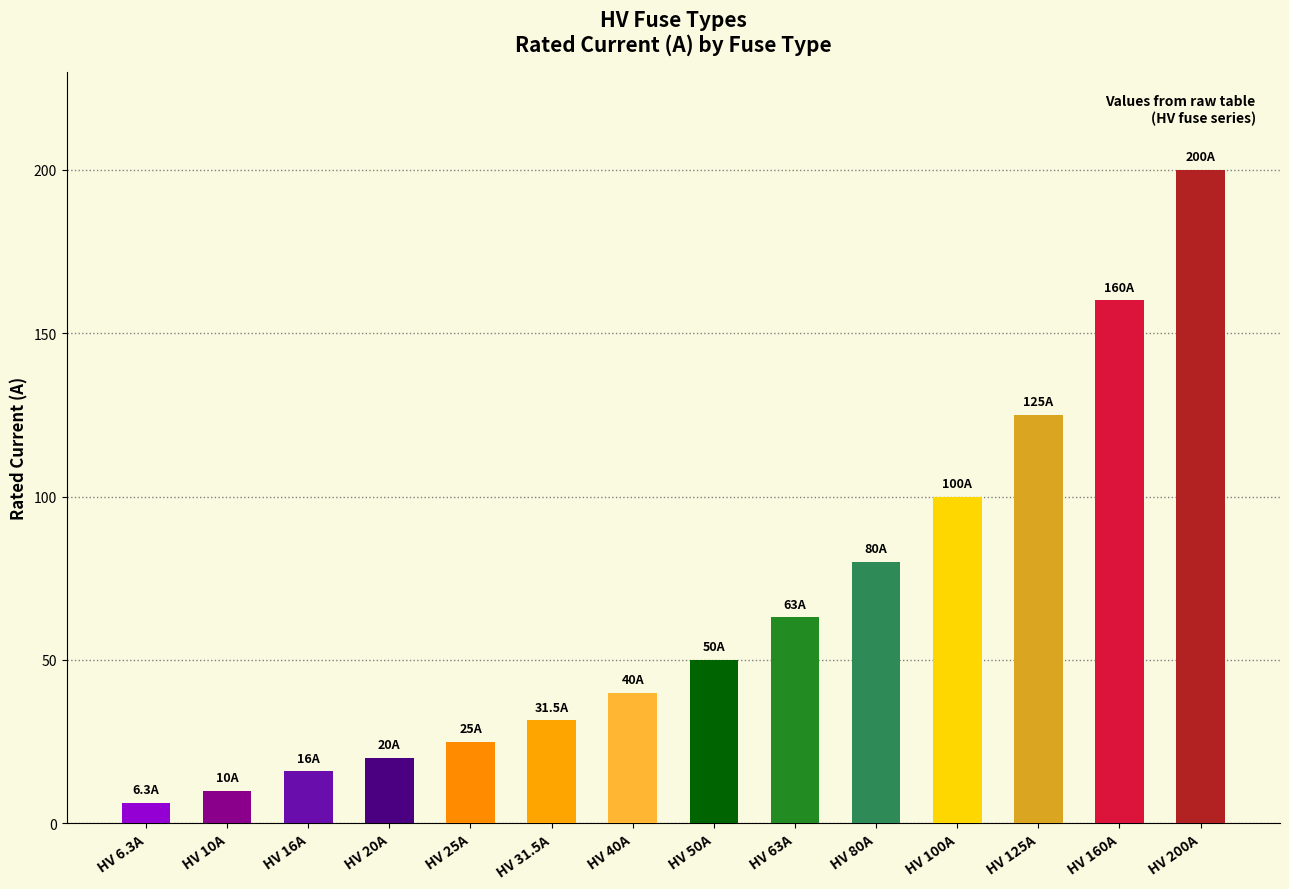

Reading left to right, what are all the values shown in this chart?

6.3	10.0	16.0	20.0	25.0	31.5	40.0	50.0	63.0	80.0	100.0	125.0	160.0	200.0